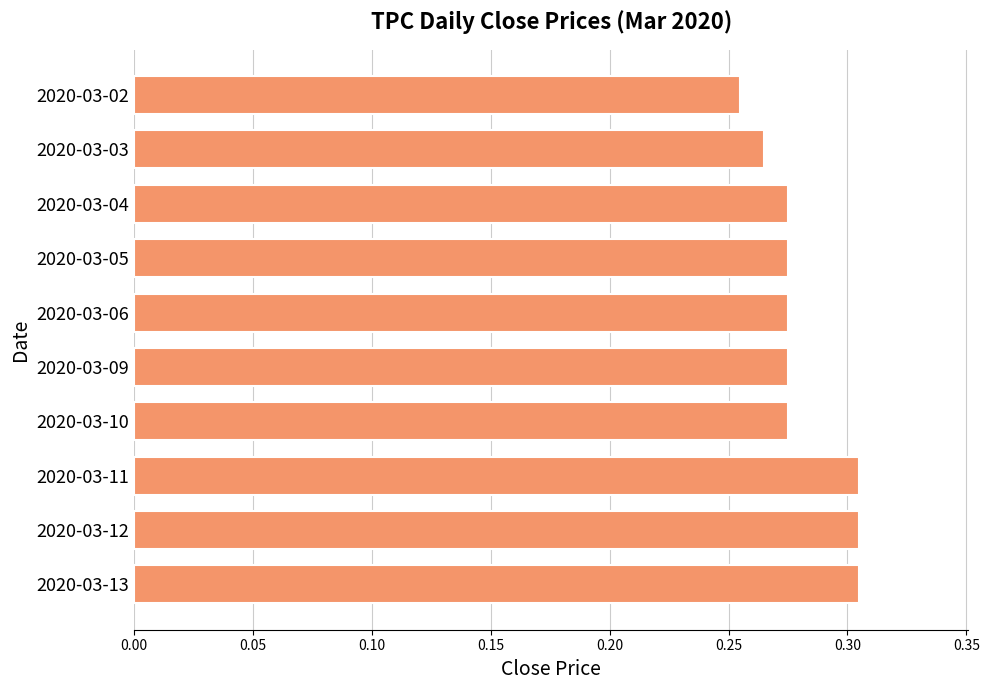

True or false: the data shows 0.4 at 2020-03-11.

False